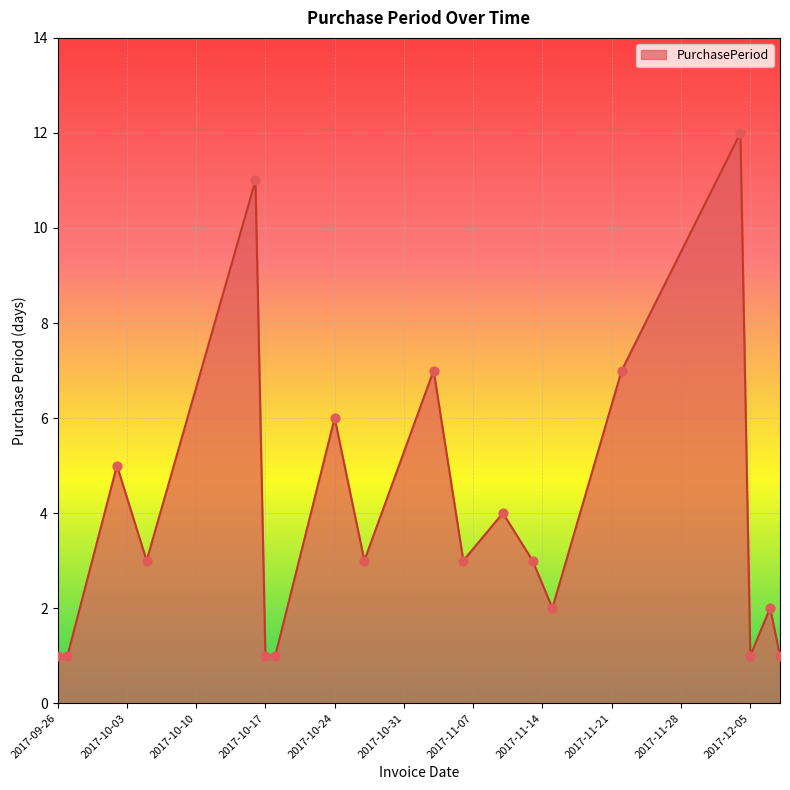

What is the maximum value shown in the chart?

12